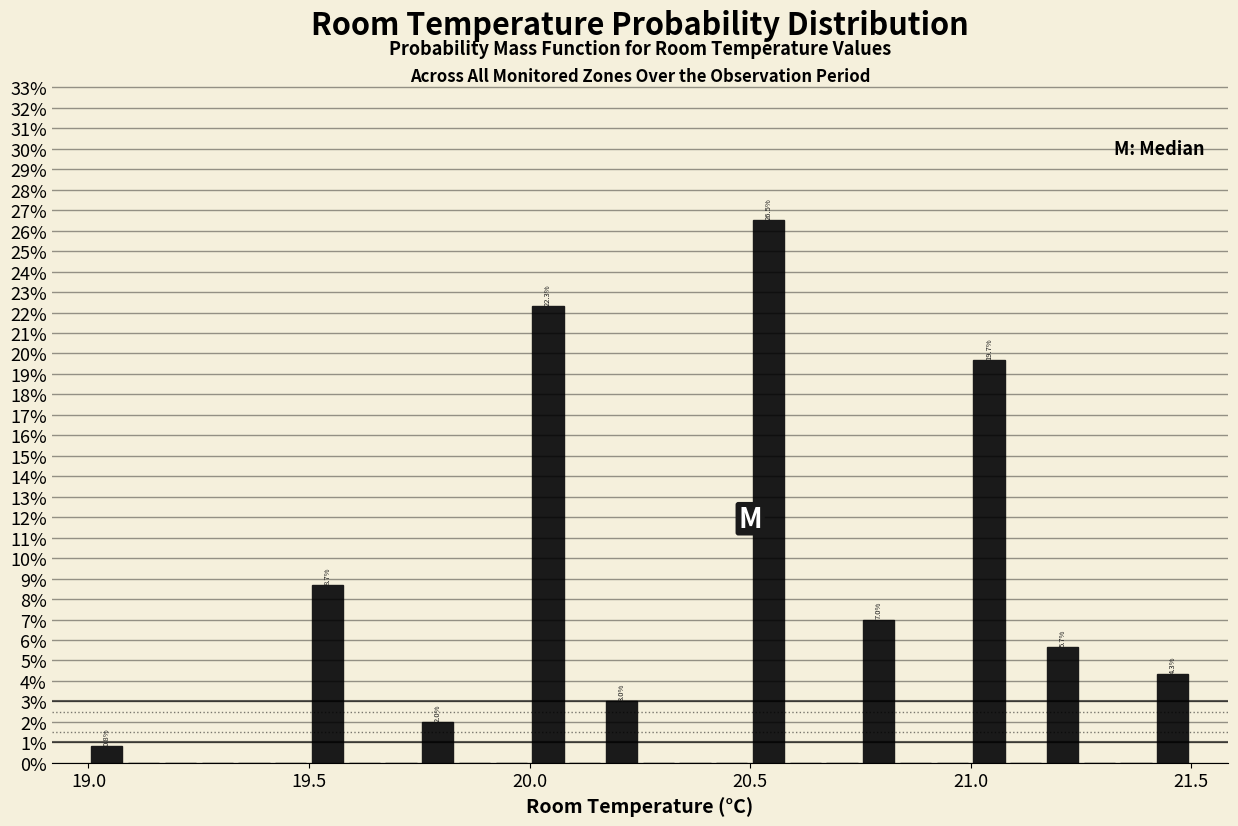

Around what value on the x-axis is the tallest bar? Give the approximate position of its centre, as read against the axis.

20.55